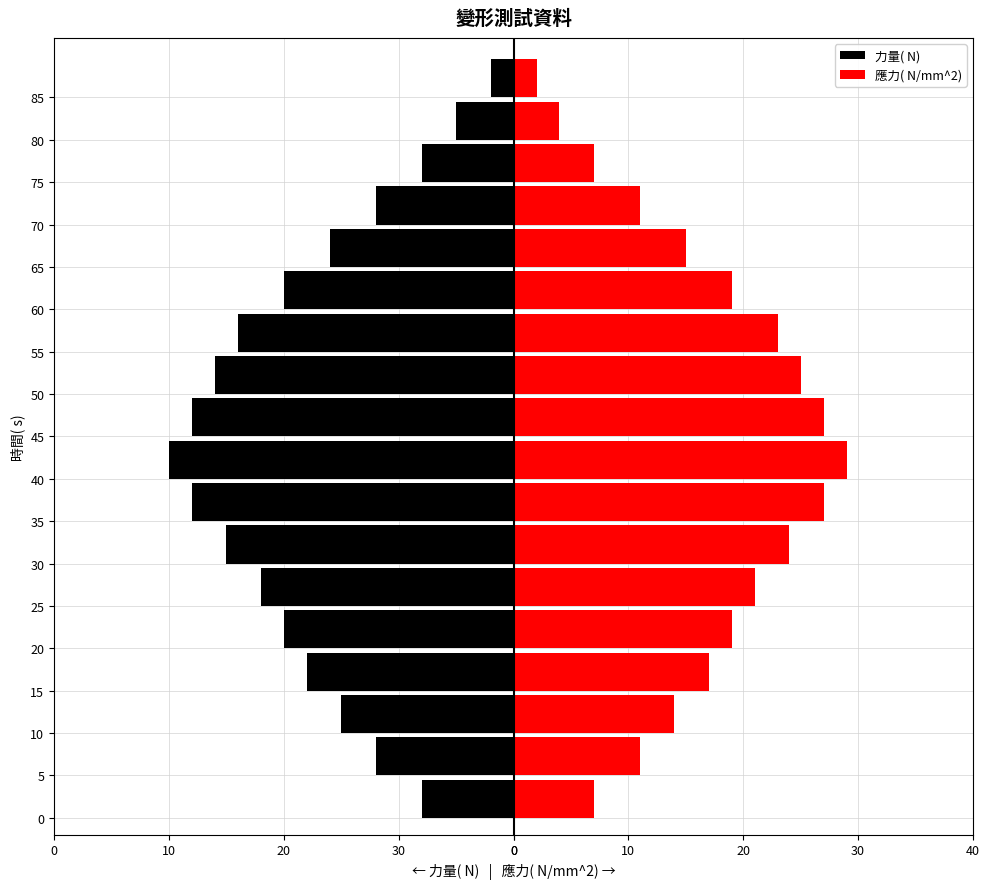

What is the maximum value for 應力( N/mm^2)?

29